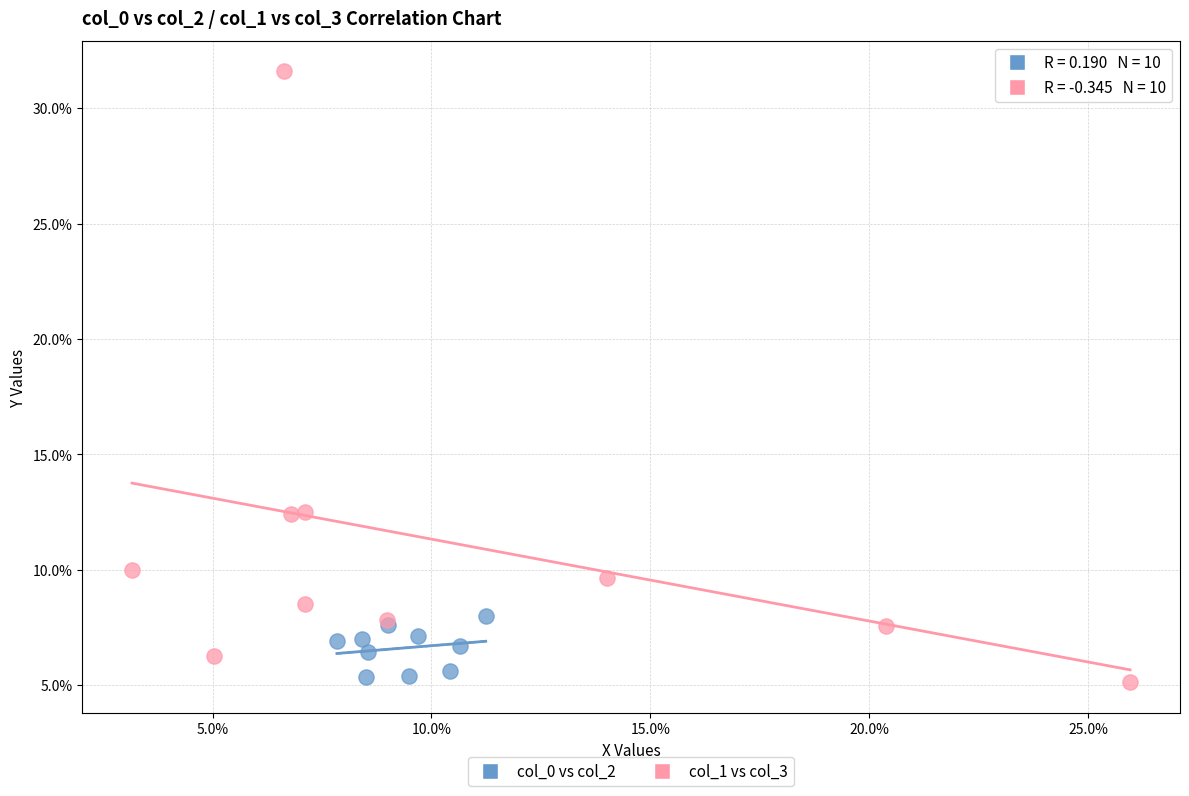

What are all the series names shown in the legend?

col_0 vs col_2, col_1 vs col_3